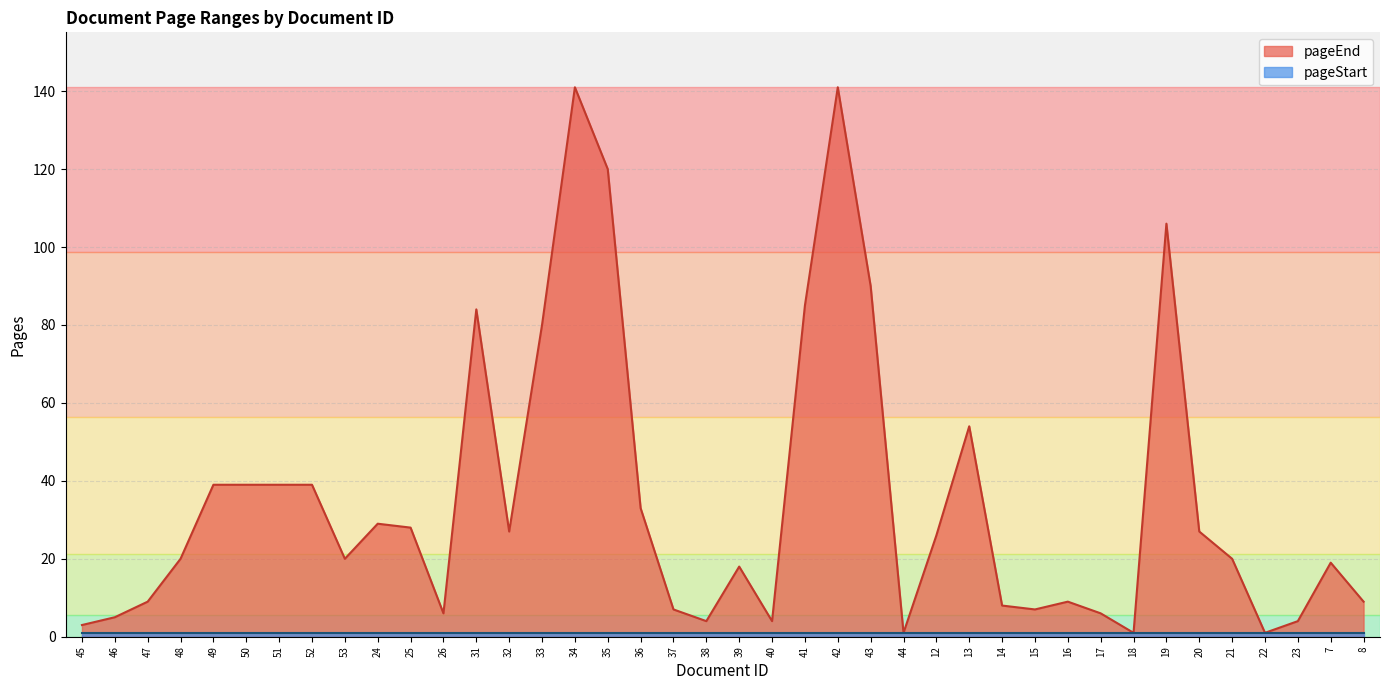

Reading right to left, transcribe all the data shown in this chart.

9	19	4	1	20	27	106	1	6	9	7	8	54	26	1	90	141	85	4	18	4	7	33	120	141	80	27	84	6	28	29	20	39	39	39	39	20	9	5	3